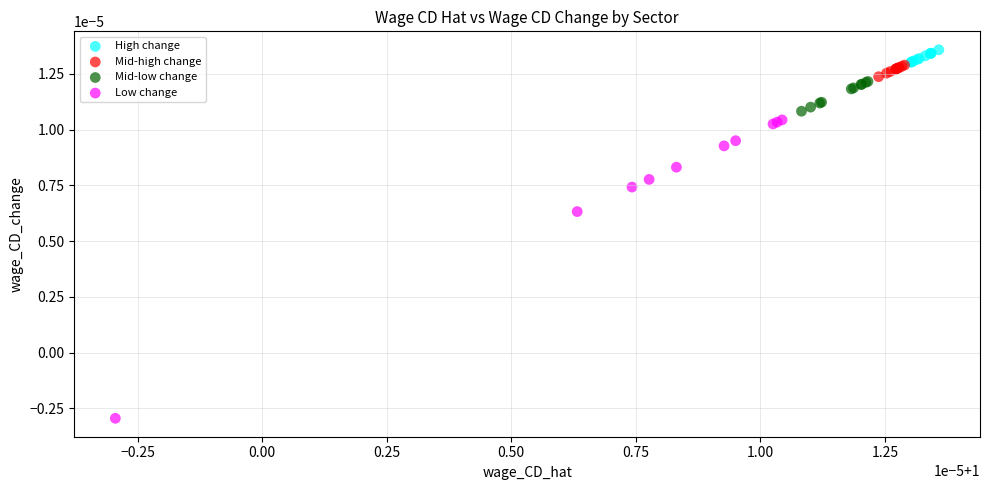

Which series has the largest Y range (max minus min)?

Low change